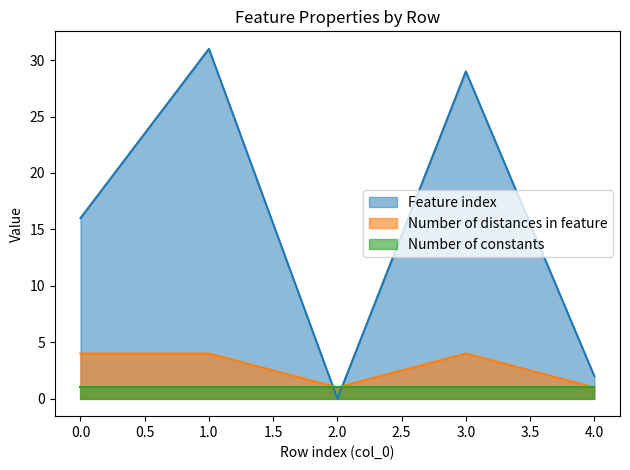

Is it true that Feature index equals 31 at 1.0?

True